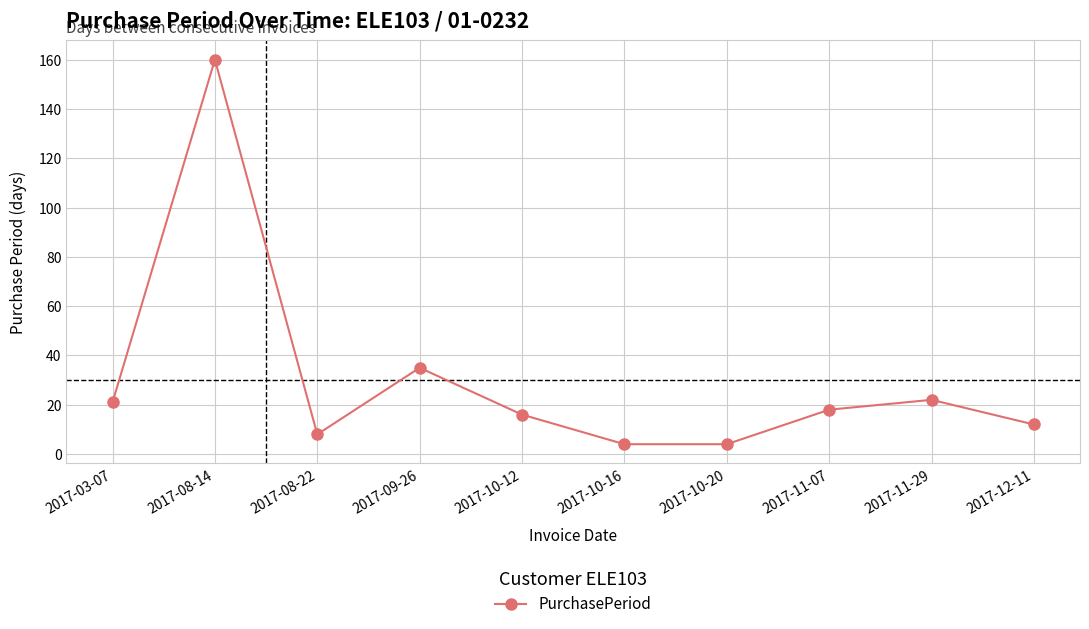

What is the average value?

30